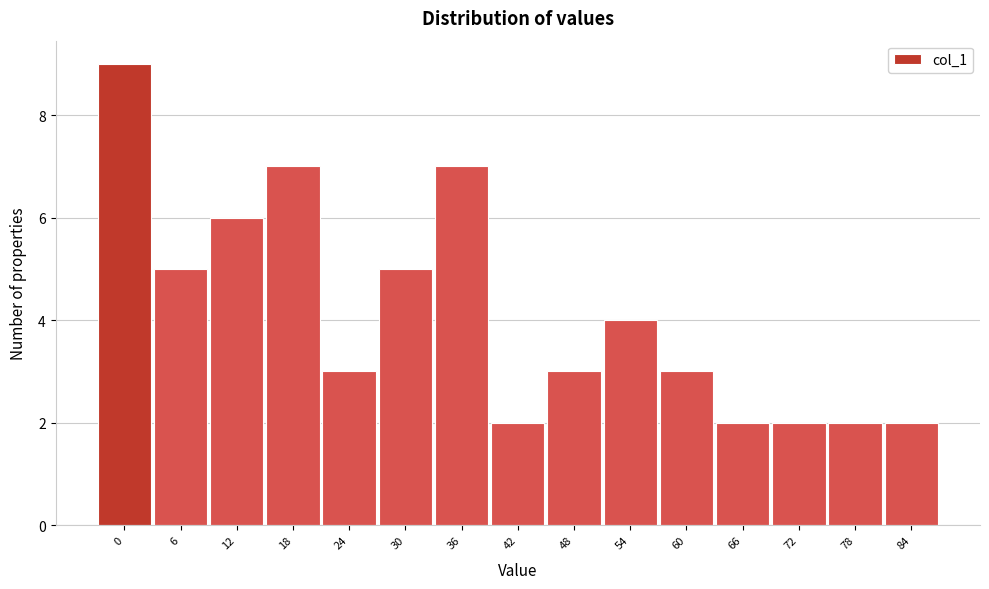

Reading right to left, extract all data points from this chart.

84=2	78=2	72=2	66=2	60=3	54=4	48=3	42=2	36=7	30=5	24=3	18=7	12=6	6=5	0=9